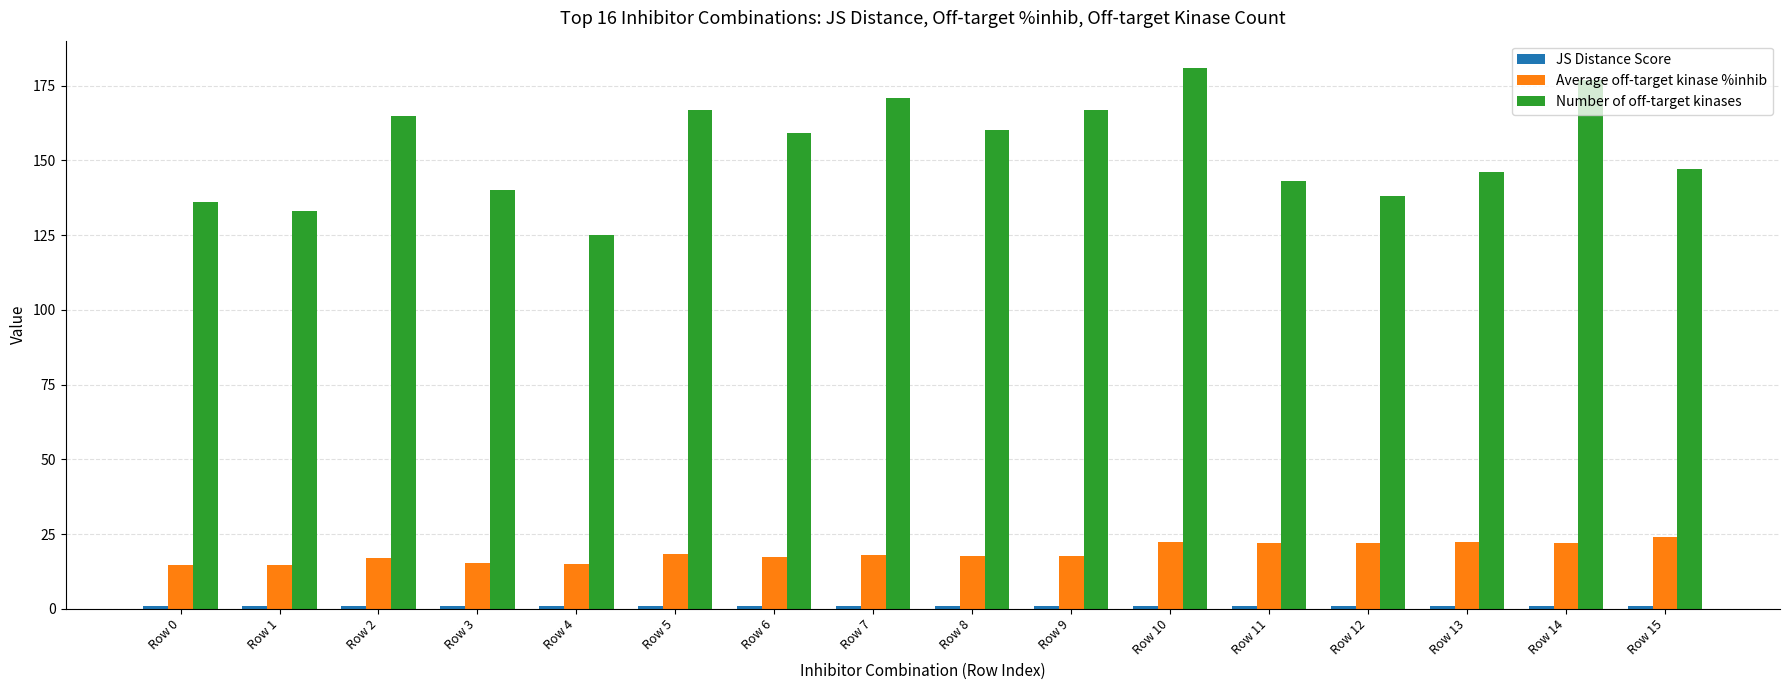

What is the maximum value for Number of off-target kinases?

181.0